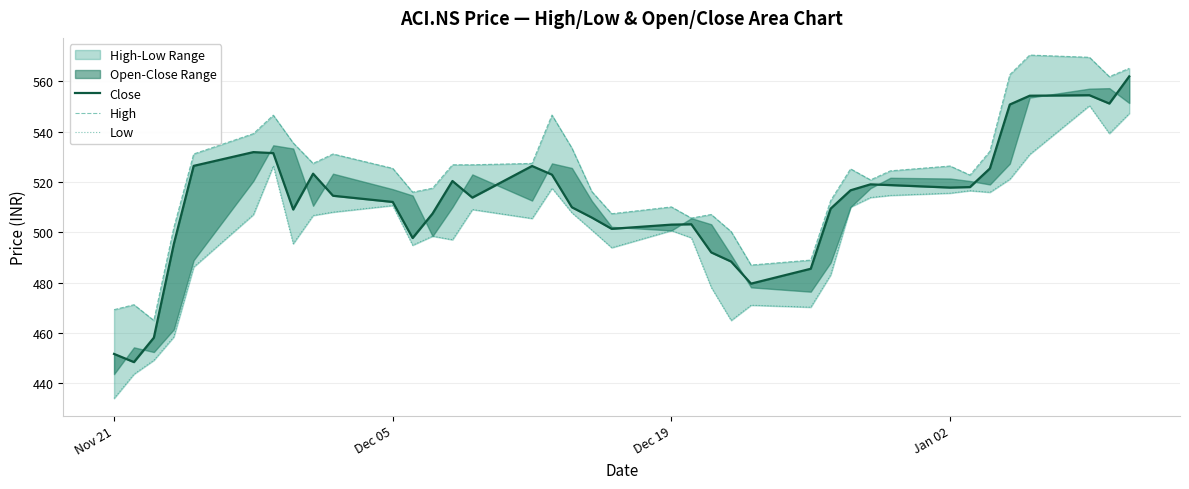

Is the value of High at 18 greater than the value of Close at 4?

No